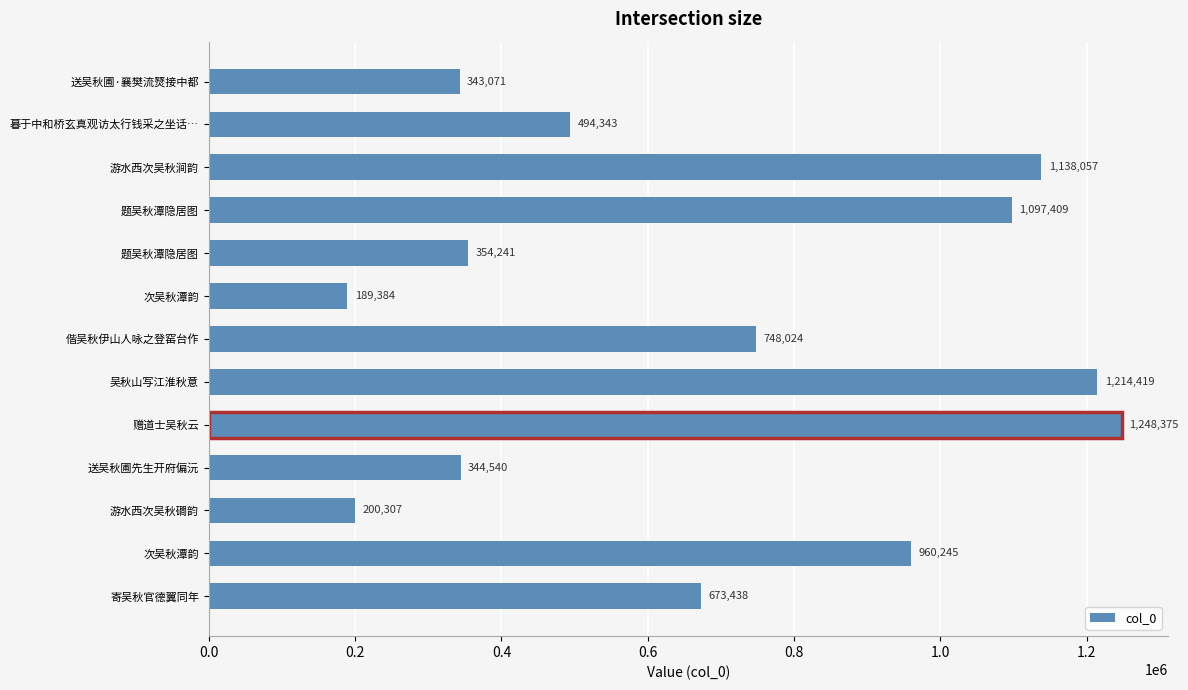

Where is the data nearest to the value 718879?

偕吴秋伊山人咏之登窑台作